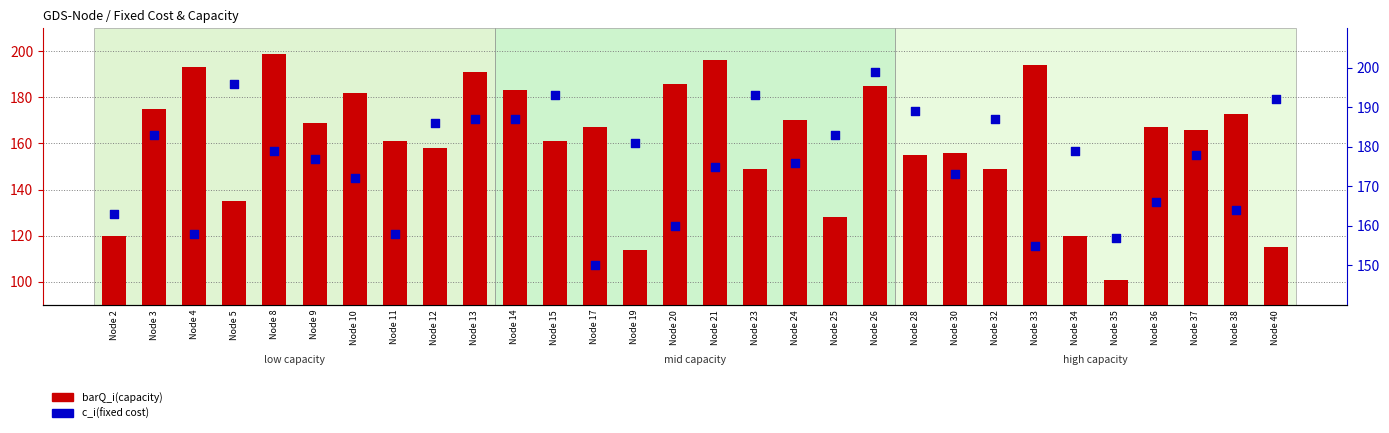

What are all the series names shown in the legend?

barQ_i(capacity), c_i(fixed cost)